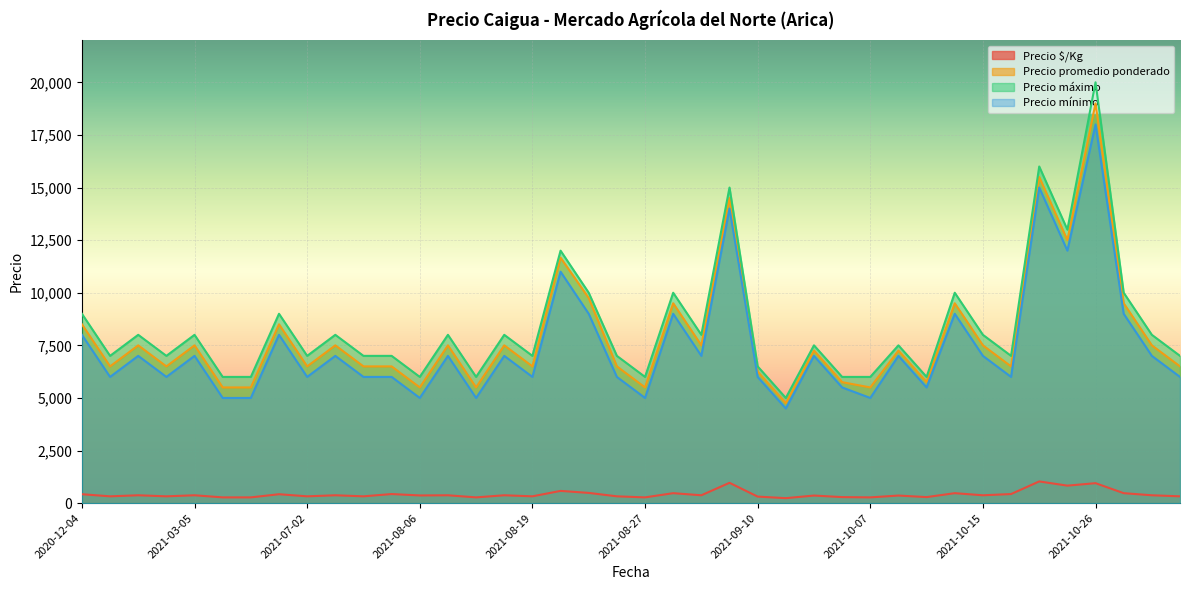

At which category is the sum across all series the highest?

2021-10-26